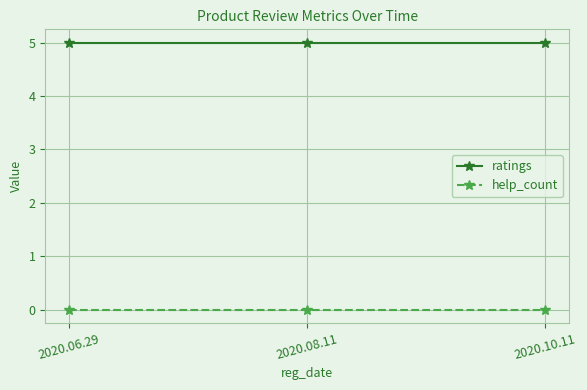

Rank the series by their maximum value, from lowest to highest.

help_count, ratings